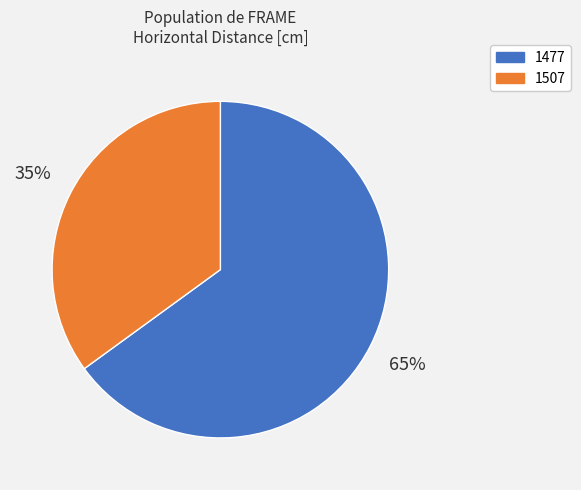

To the nearest percent, what is the average slice percentage?

50%